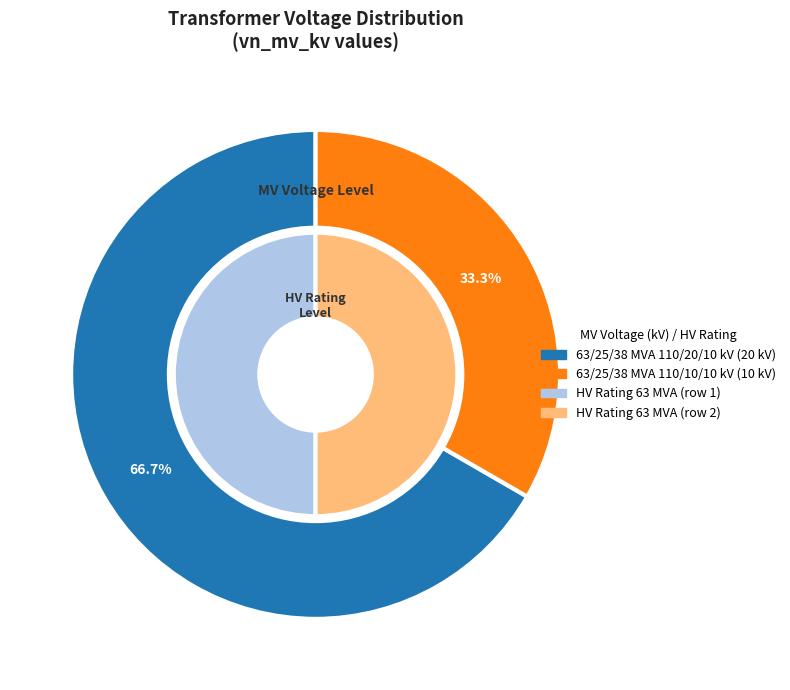

Combined, do 63/25/38 MVA 110/10/10 kV and 63/25/38 MVA 110/20/10 kV account for over 50%?

Yes